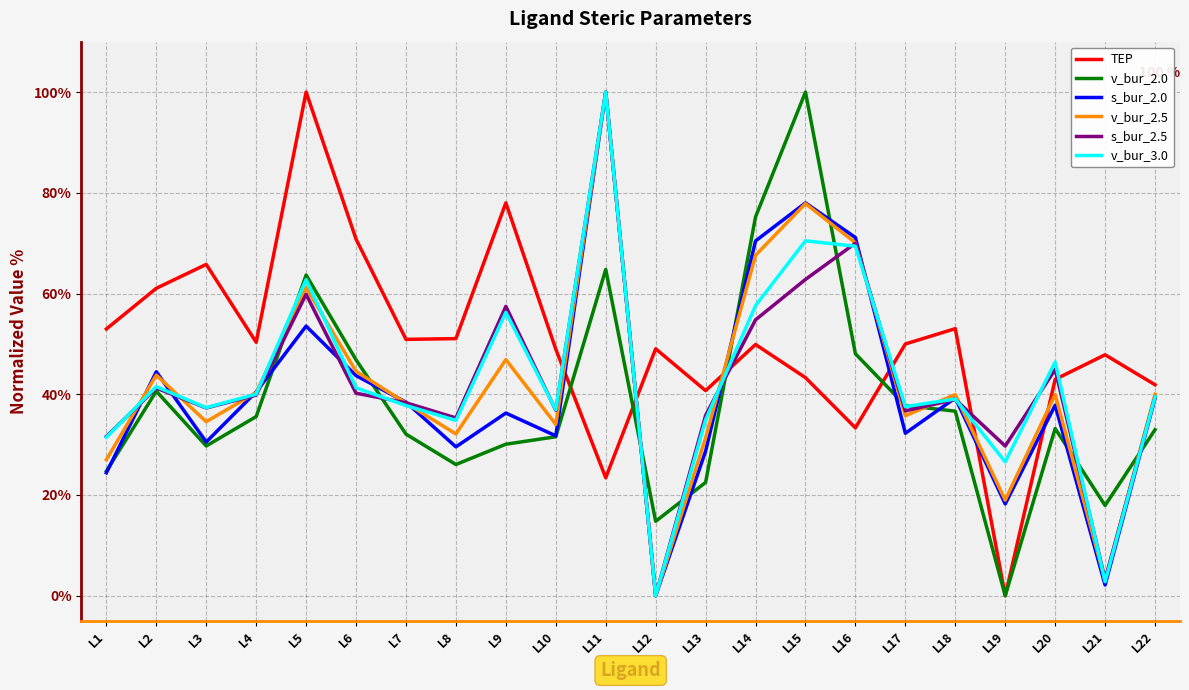

What is the difference between the highest and lowest values at L15?

56.7